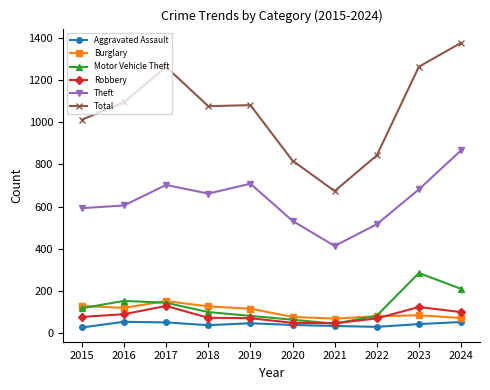

True or false: Theft and Robbery intersect in this chart.

False